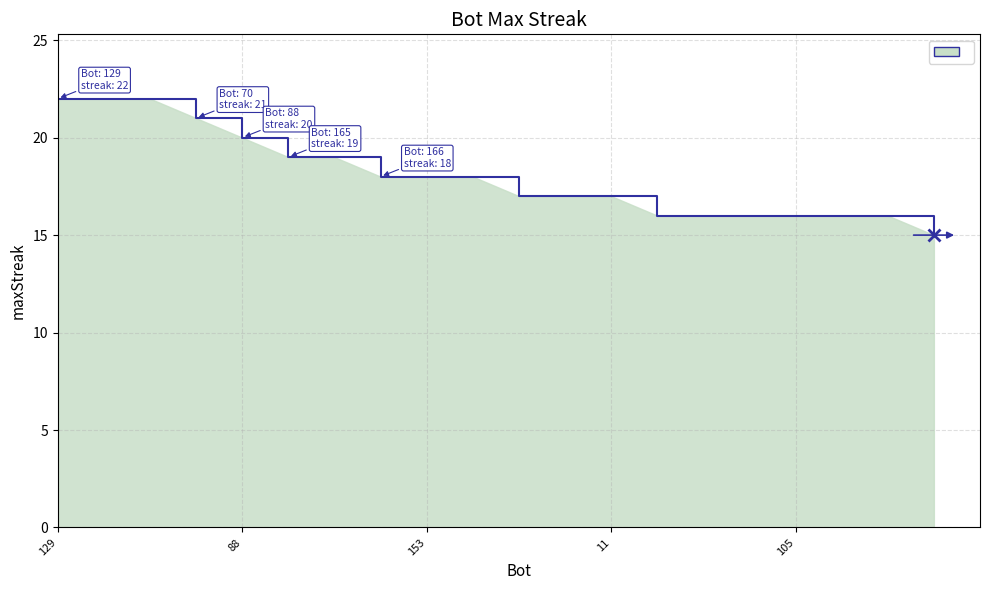

What is the maximum value shown in the chart?

22